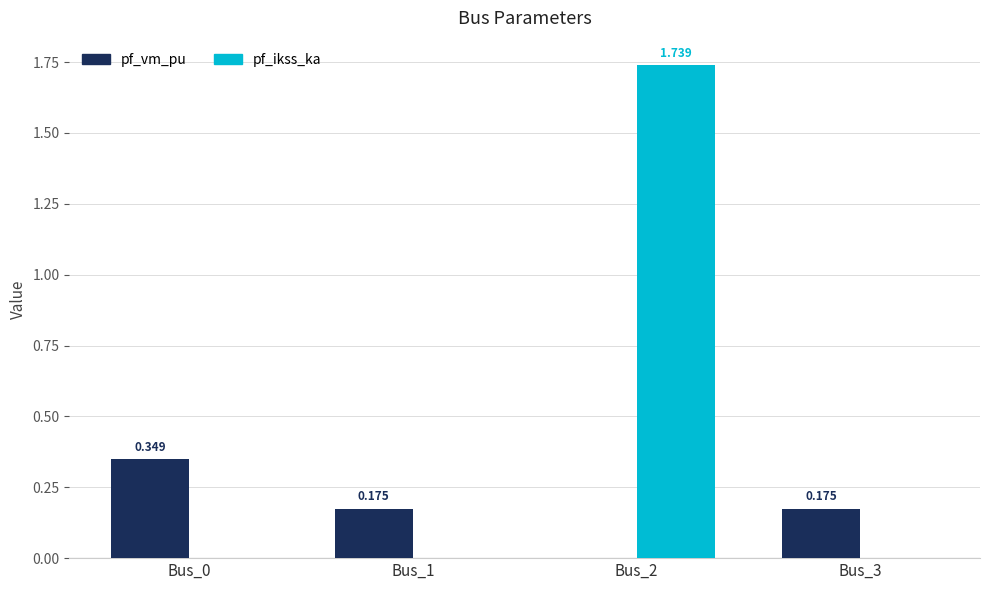

Which series has the largest total across all categories?

pf_ikss_ka